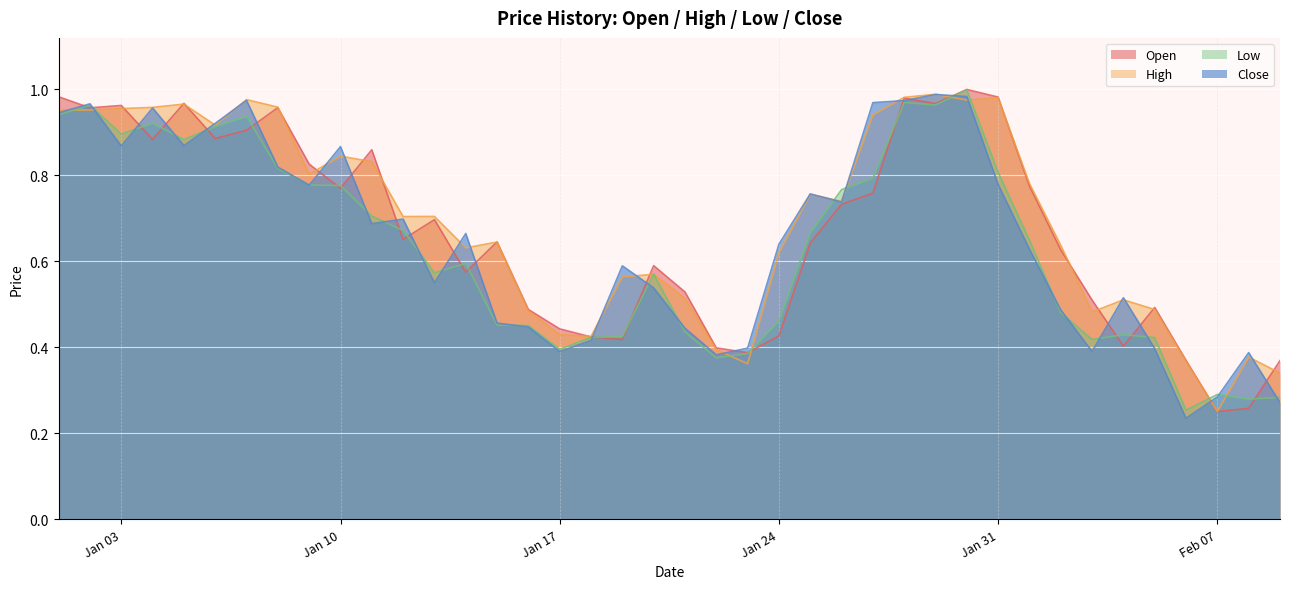

What is the difference between the maximum and minimum values in the Low series?

0.7